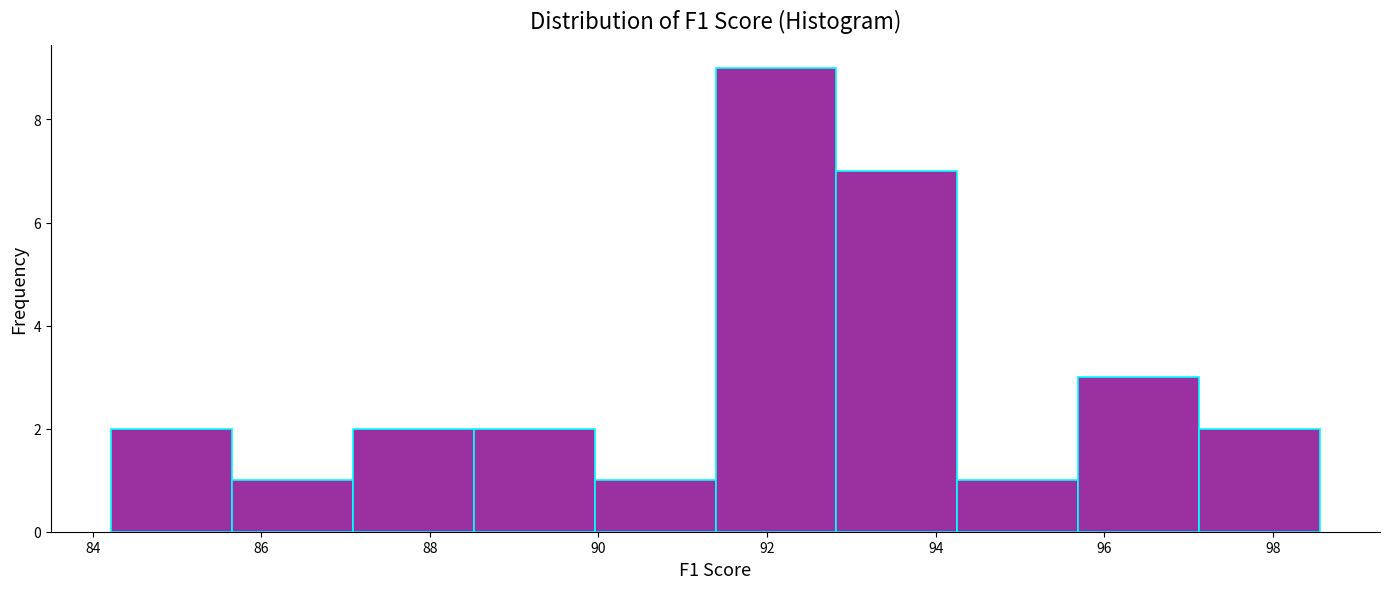

Reading left to right, list every bar in this chart as the range it spans on the x-axis followed by its height. Neither the bar edges nor the heights are printed on the chart, so give them approximately, as read against the axes.

84.2 to 85.6: 2
85.6 to 87.0: 1
87.0 to 88.6: 2
88.6 to 90.0: 2
90.0 to 91.4: 1
91.4 to 92.8: 9
92.8 to 94.2: 7
94.2 to 95.6: 1
95.6 to 97.2: 3
97.2 to 98.6: 2